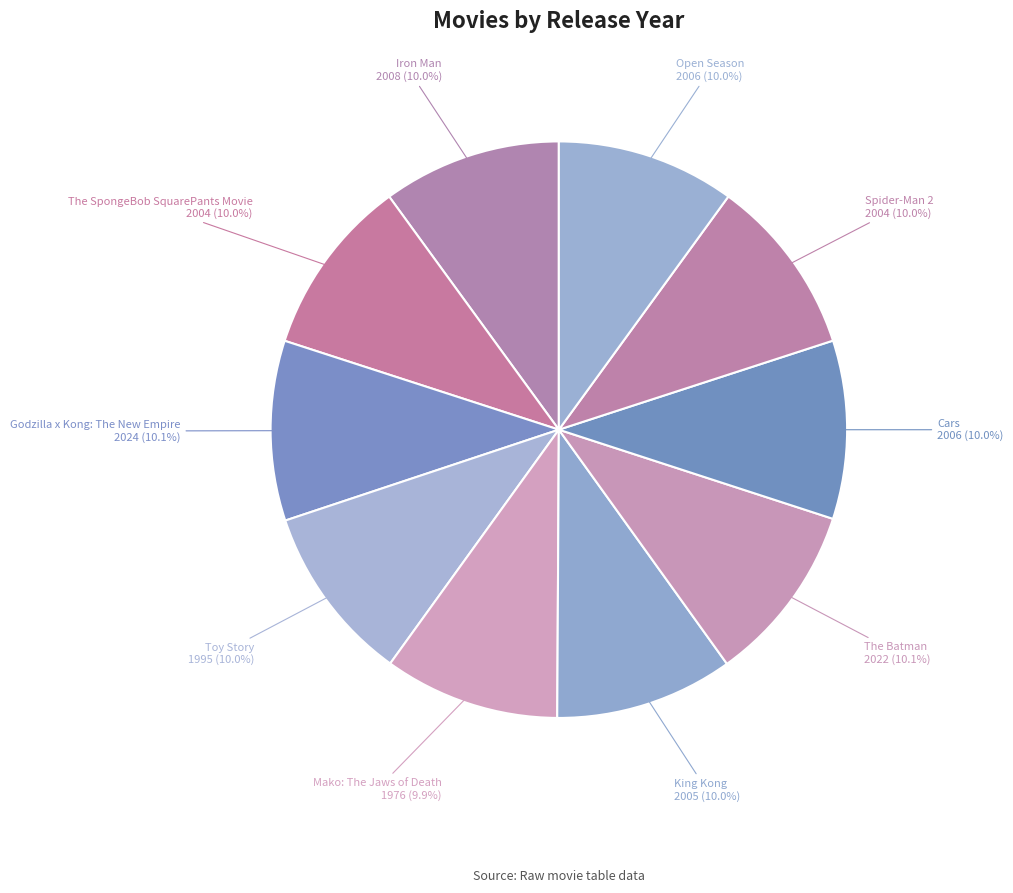

Is there a majority slice in this chart?

No